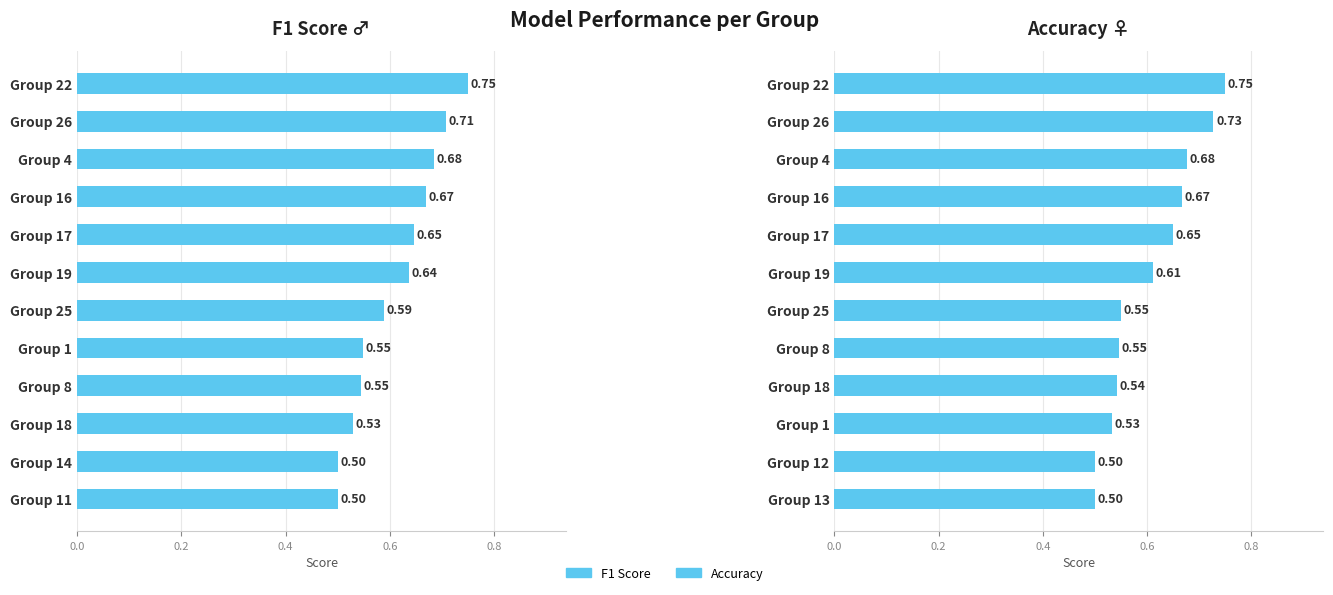

How many F1 Score ♂ values are between 0 and 1?

12